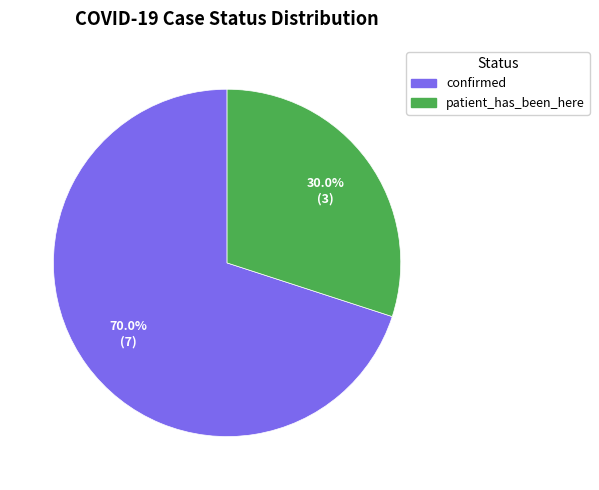

The confirmed slice represents 70% of the pie. True or false?

True